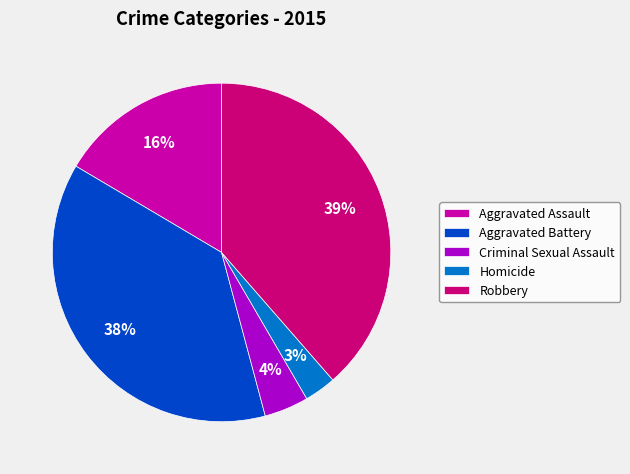

Is there a majority slice in this chart?

No